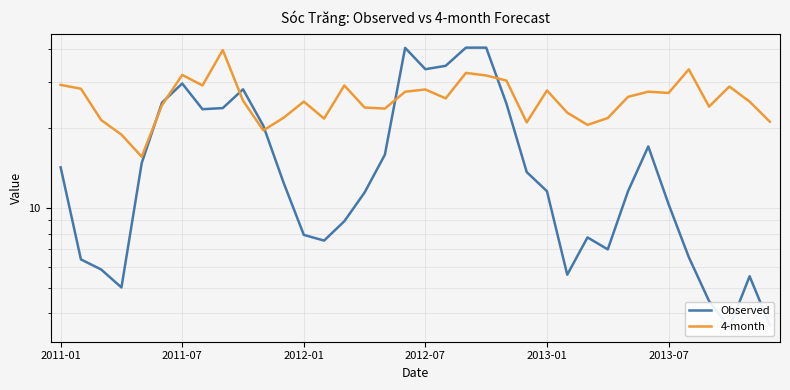

In 4-month, how many points are lower than both neighbors (excluding endpoints)?

10